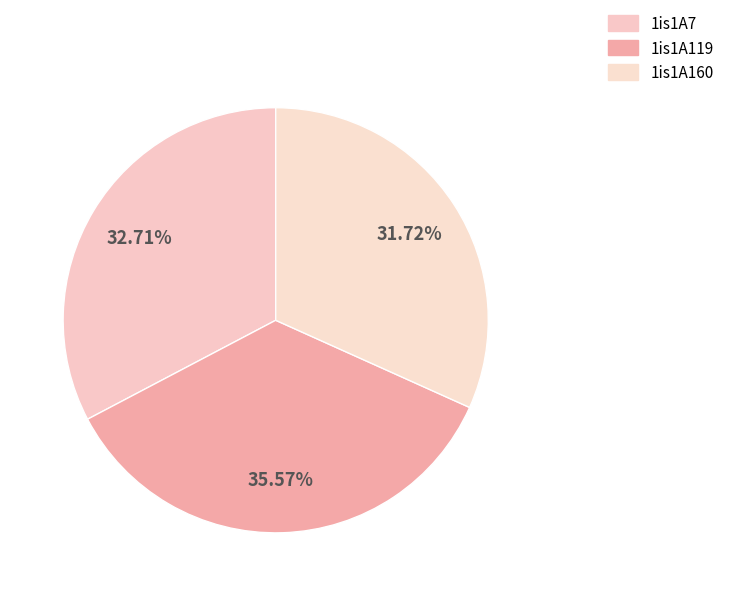

Count the number of slices in the pie.

3